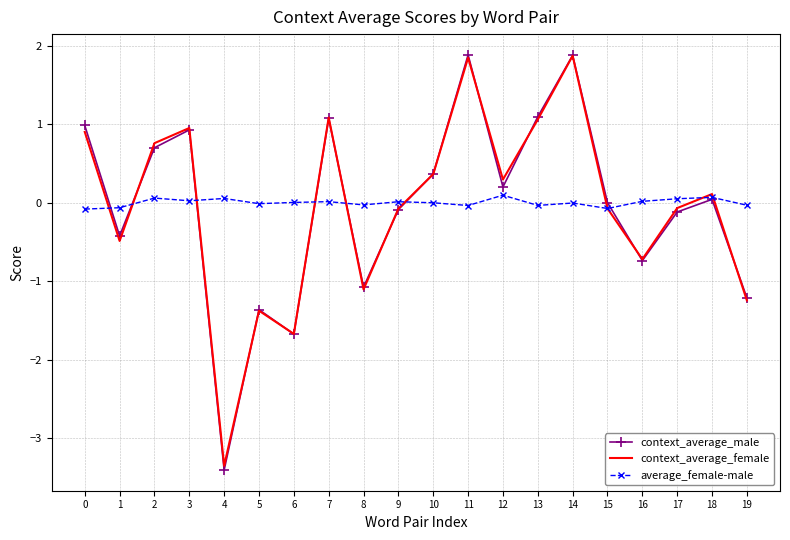

Which series has the widest spread of values?

context_average_male